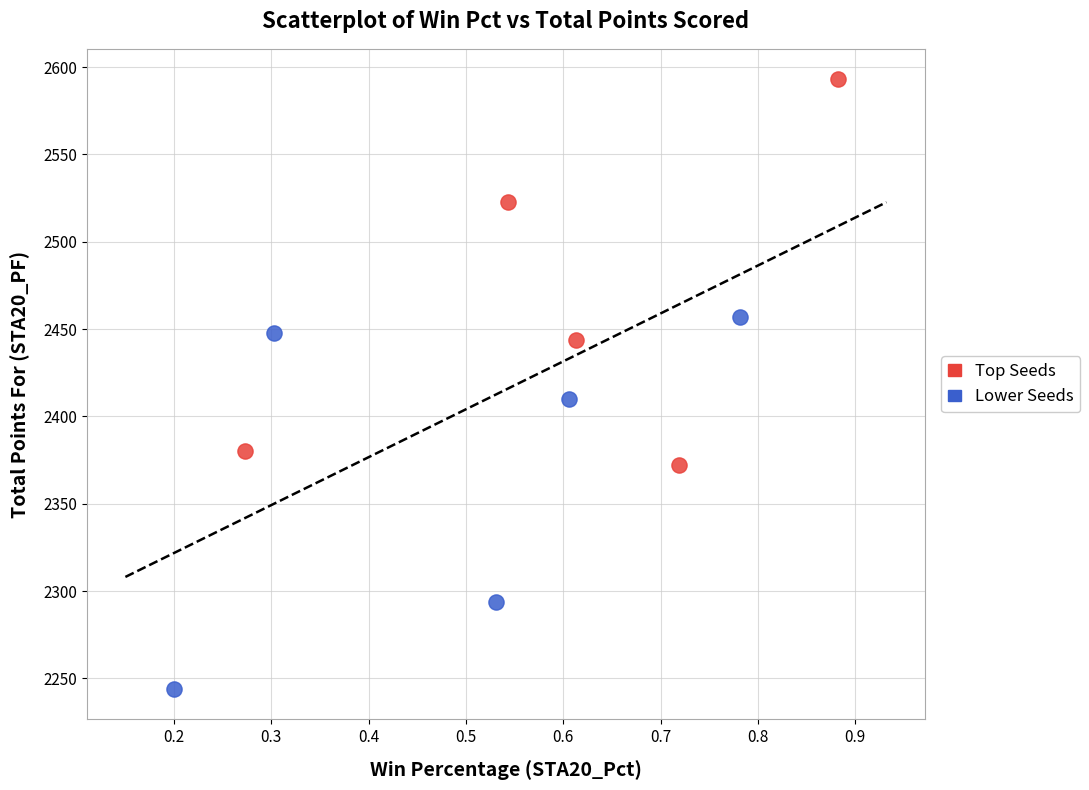

Which series reaches the maximum Y coordinate?

Top Seeds